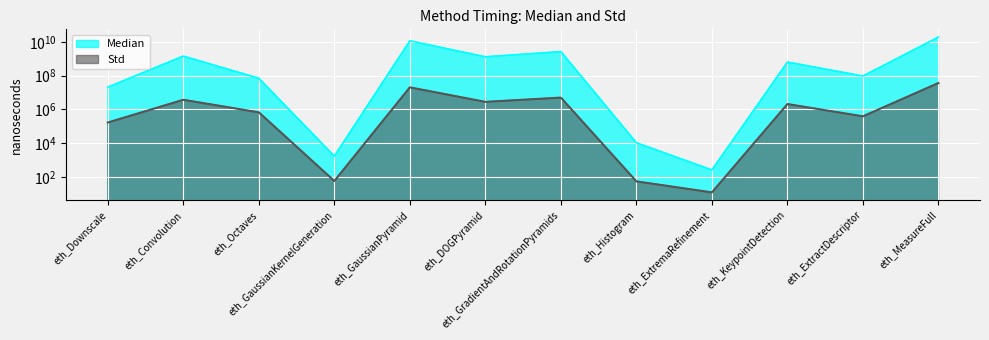

In Std, how many points are lower than both neighbors (excluding endpoints)?

4